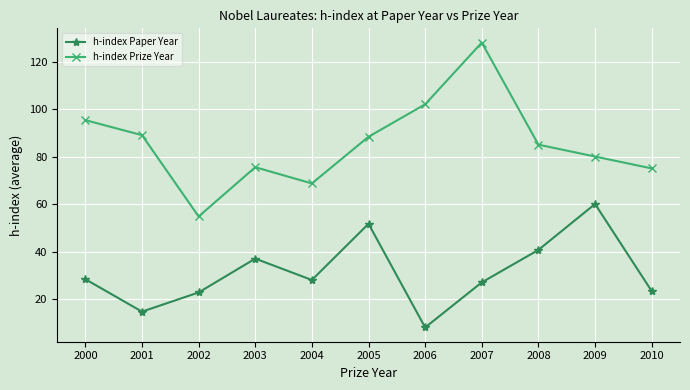

What is the approximate value of h-index Paper Year at 2001?

14.7